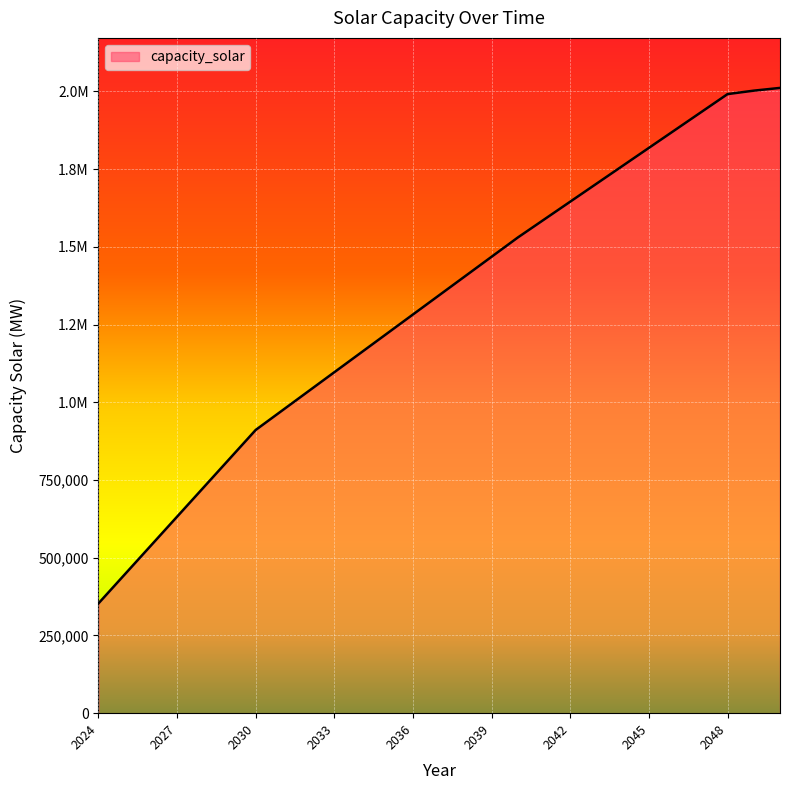

What is the value of the 4th point from the left?

632080.0